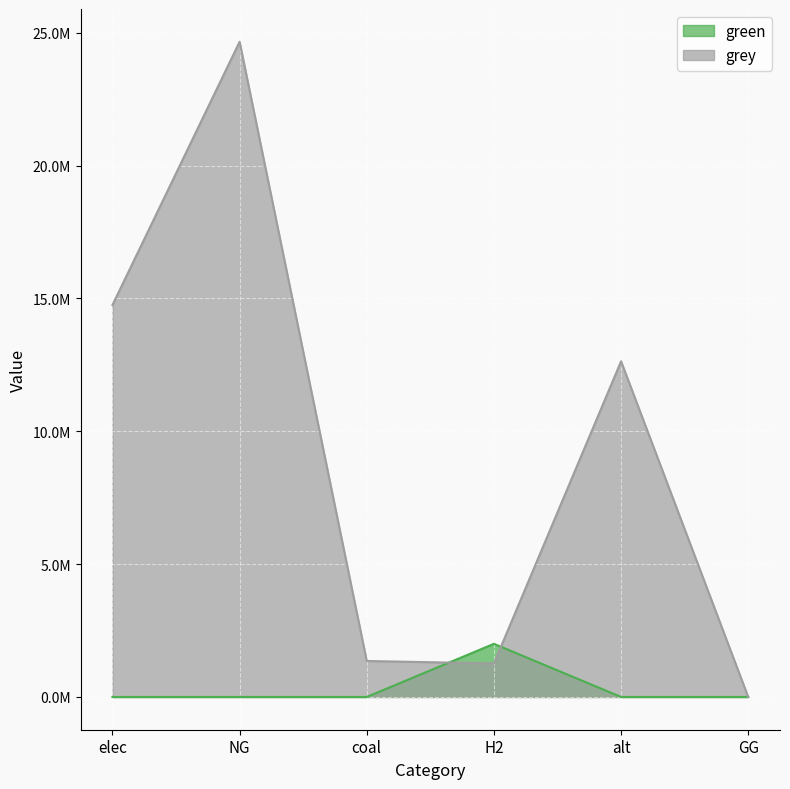

At which category is the sum across all series the highest?

NG